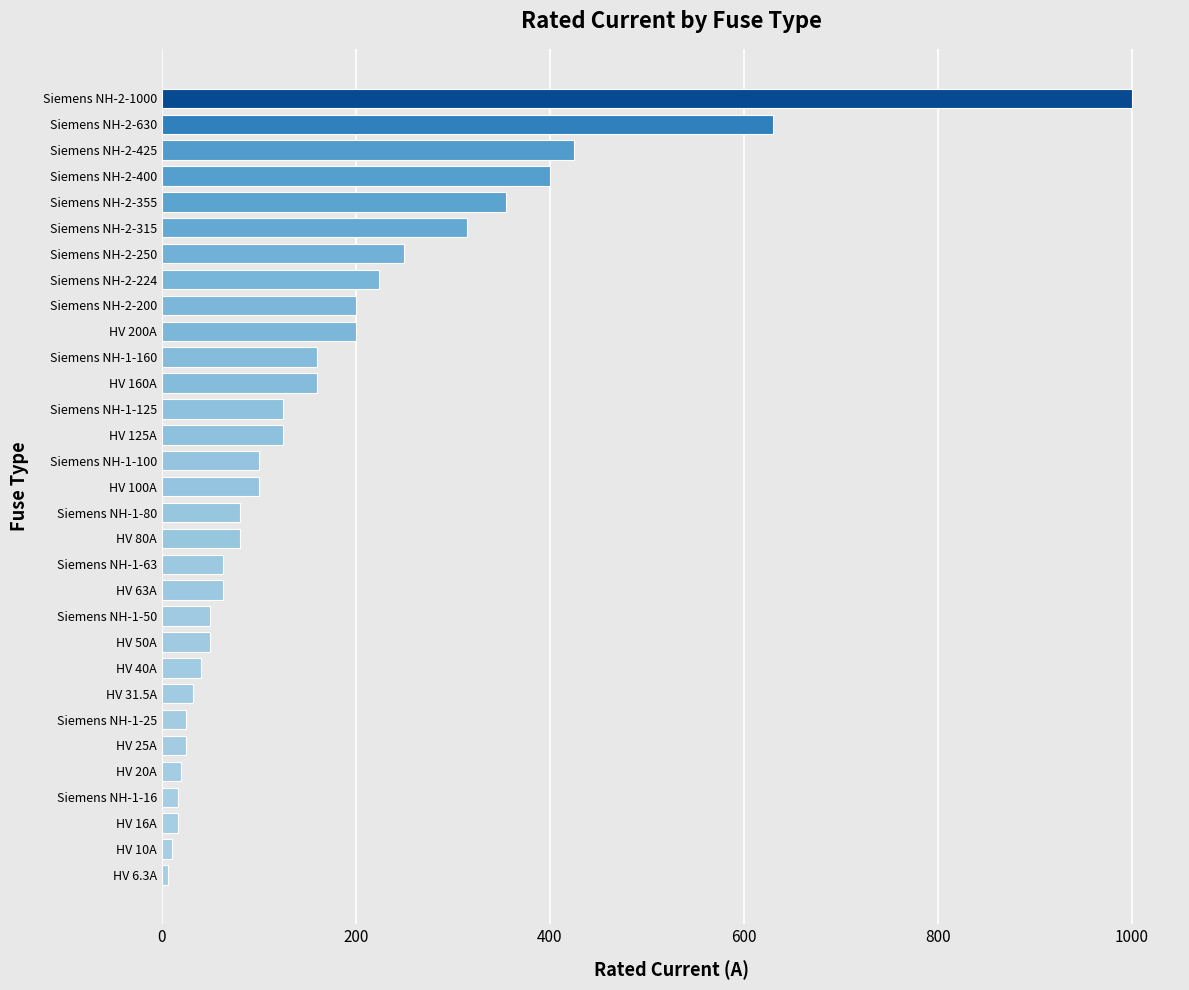

What is the change in value from HV 25A to Siemens NH-1-125?

+100.0